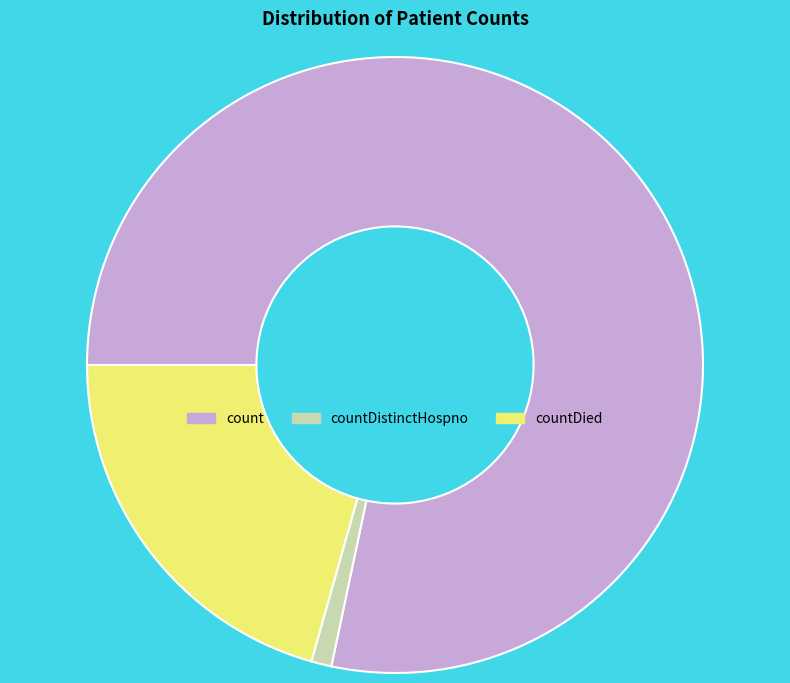

Is it true that countDied is 21% of the pie?

True